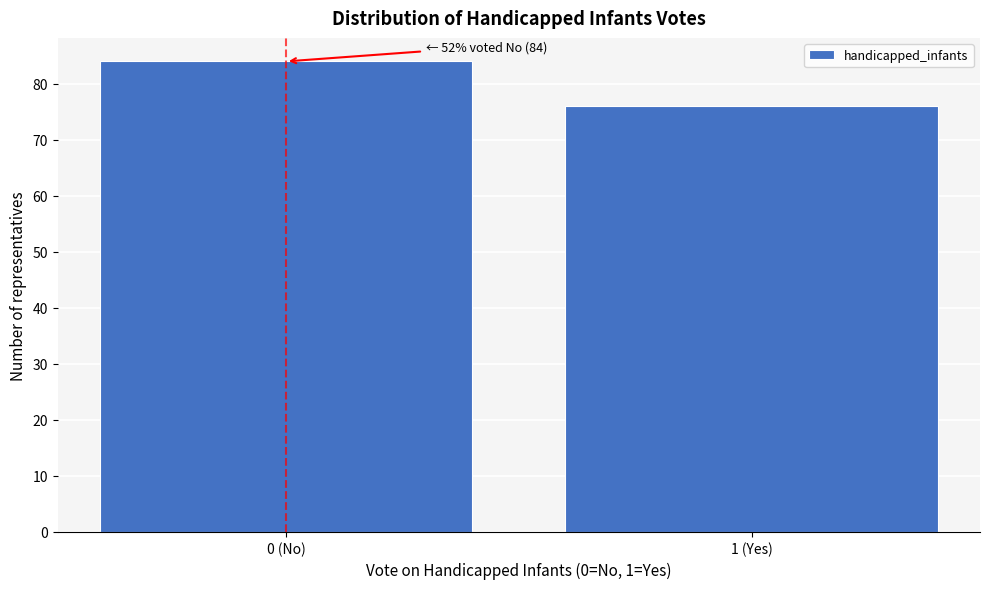

Reading left to right, transcribe all the data shown in this chart.

0 (No)=84	1 (Yes)=76